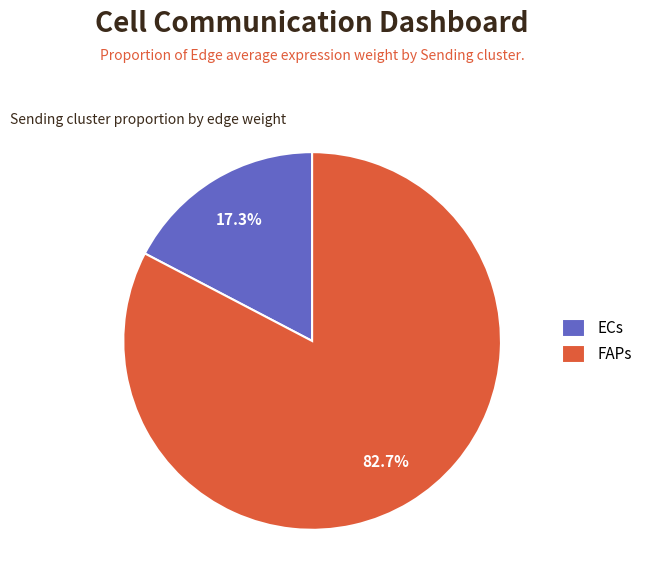

Which slice is the largest?

FAPs